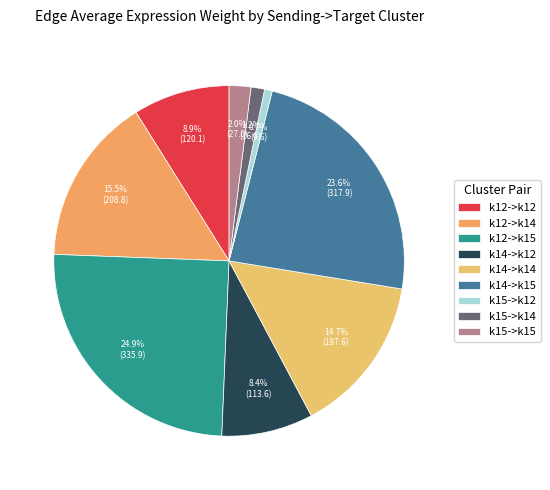

What percentage is the k15->k15 slice, to the nearest percent?

2%